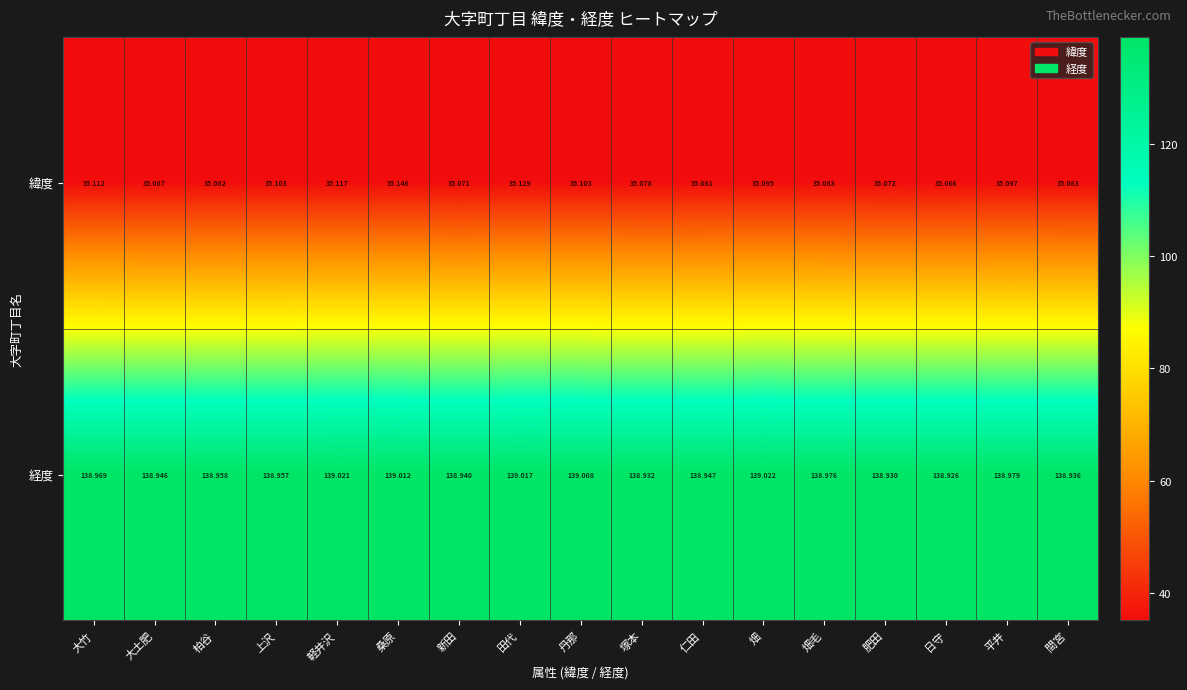

What is the total value across all series at 平井?

174.1